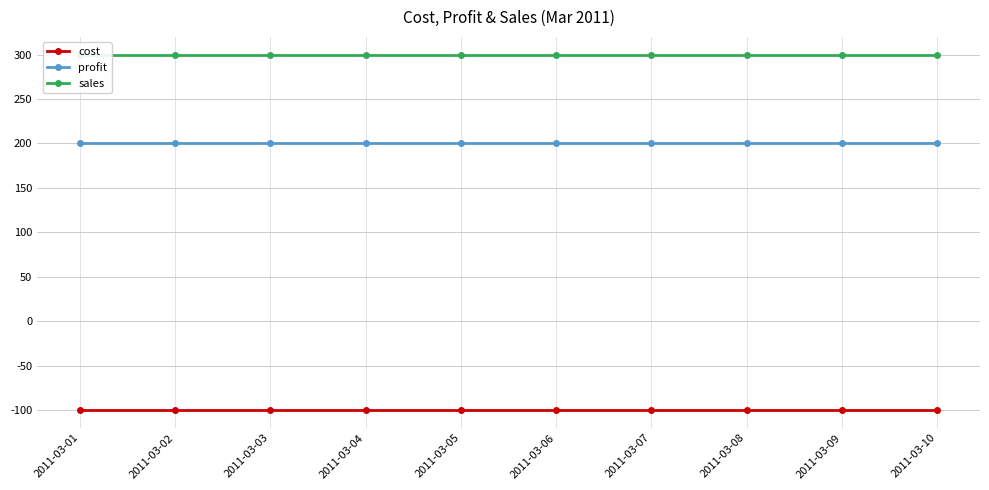

Is this an area chart (filled region under the line)?

No